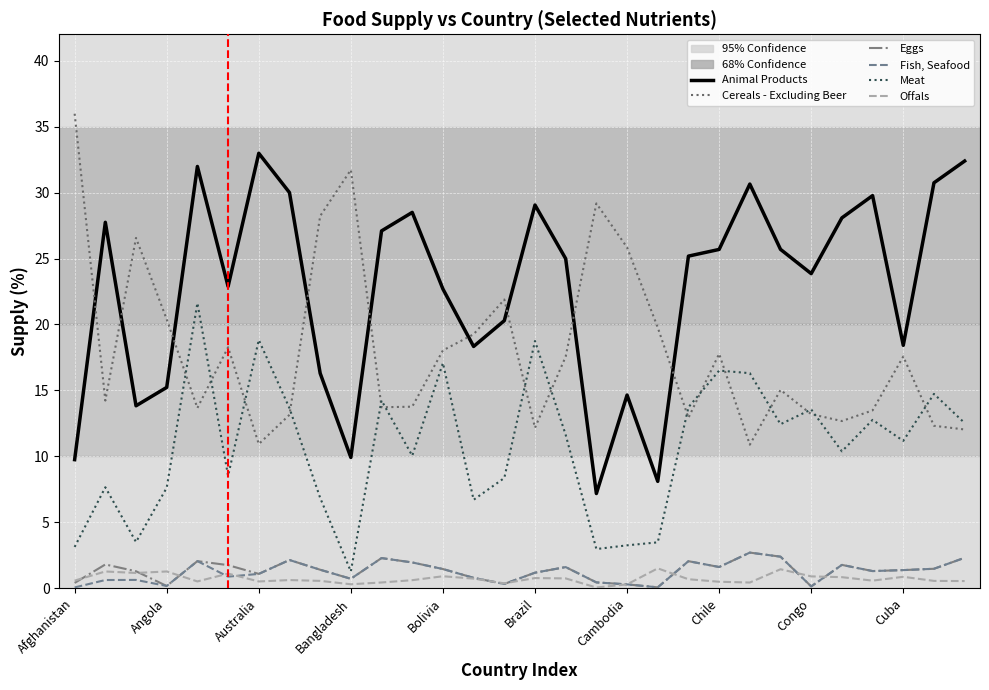

What is the greatest value displayed?

36.0